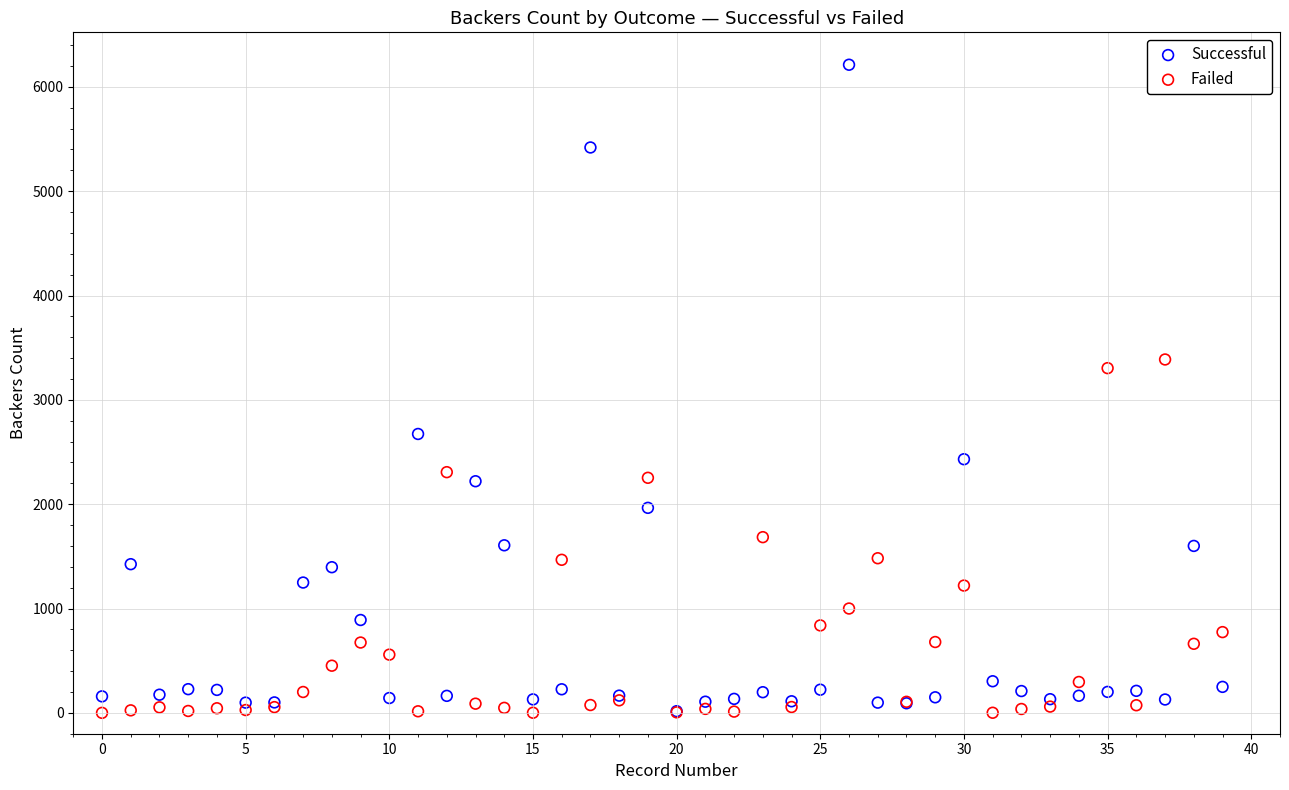

In the Successful series, what Y value is closest to 3114?

2673